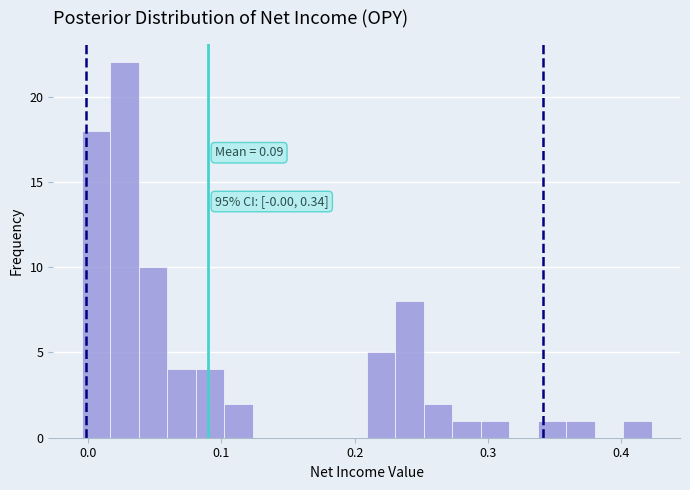

Around what value on the x-axis is the tallest bar? Give the approximate position of its centre, as read against the axis.

0.03